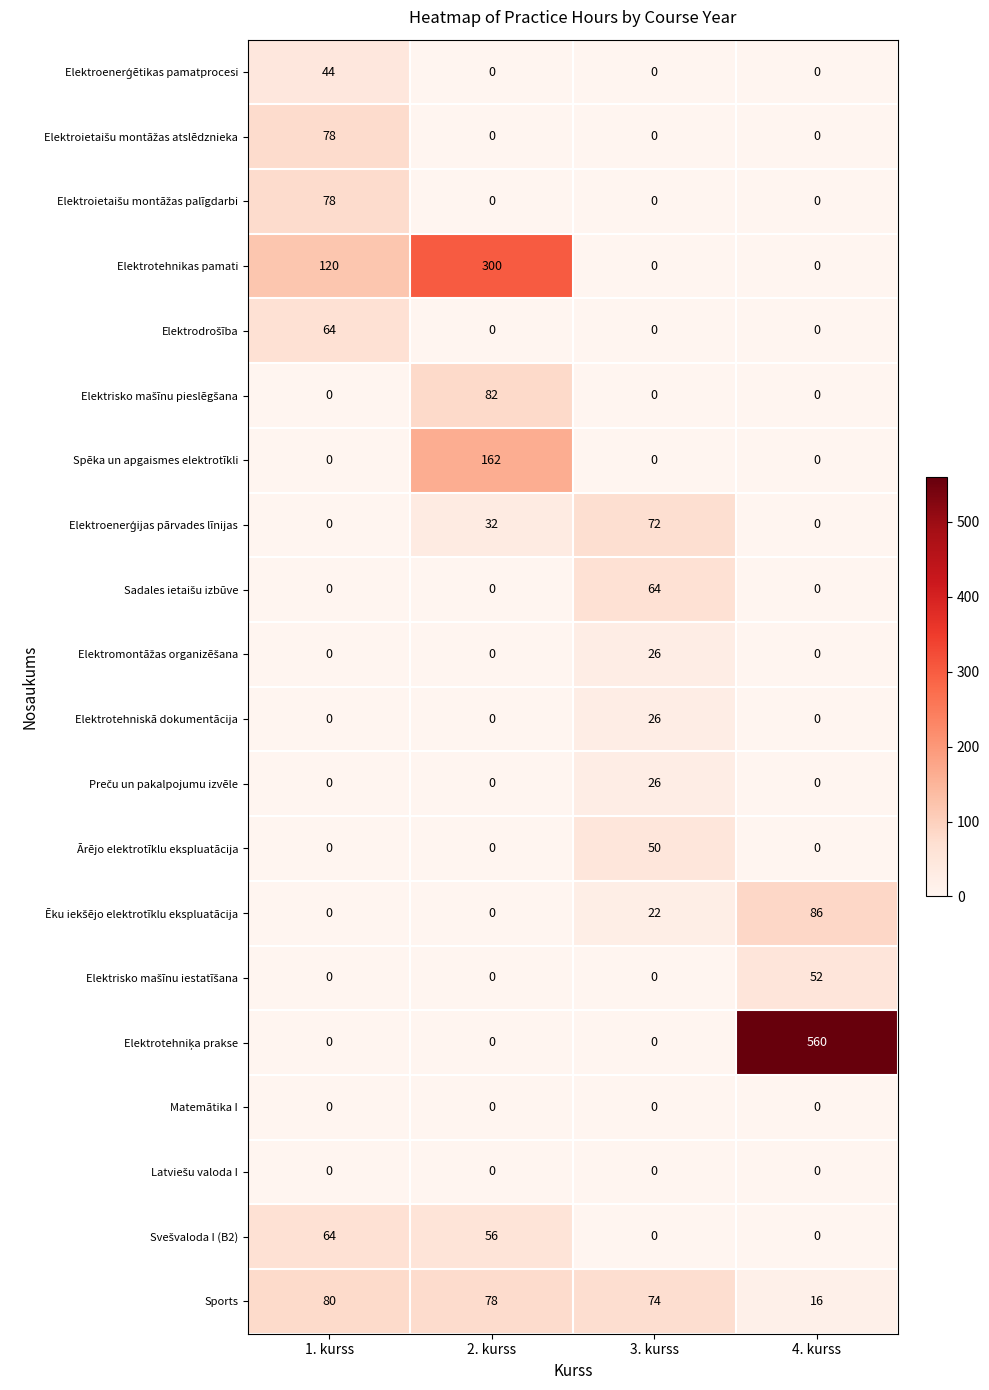

What is the lowest value of the Sports series?

16